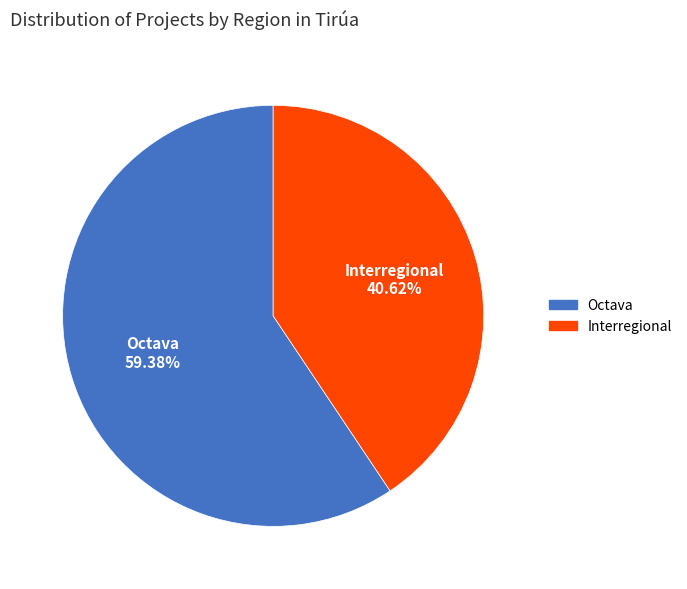

Which has a higher value, Interregional or Octava?

Octava